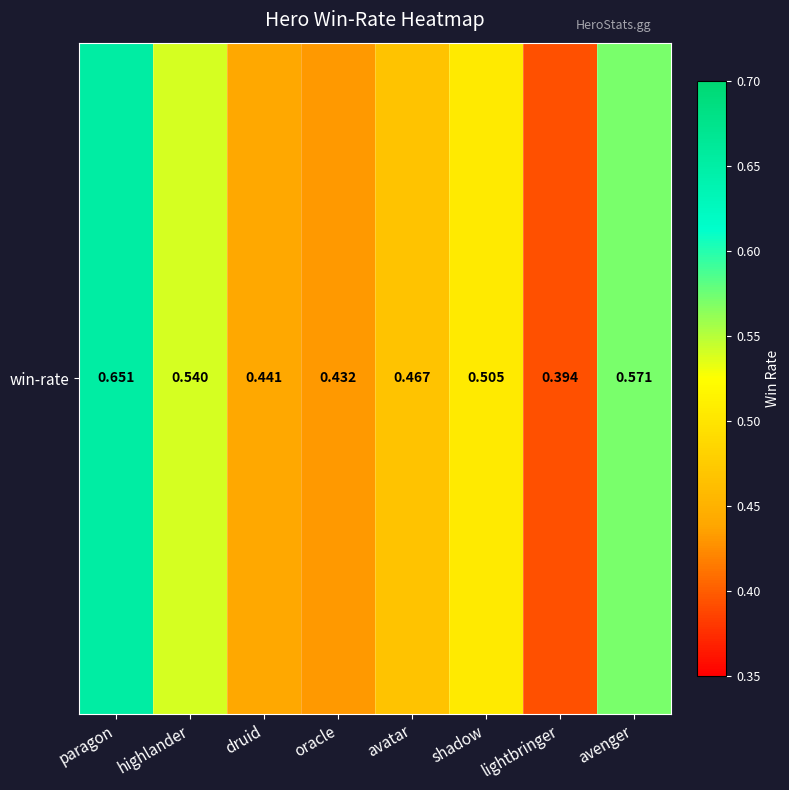

Reading left to right, list all the values displayed in this chart.

0.7	0.5	0.4	0.4	0.5	0.5	0.4	0.6